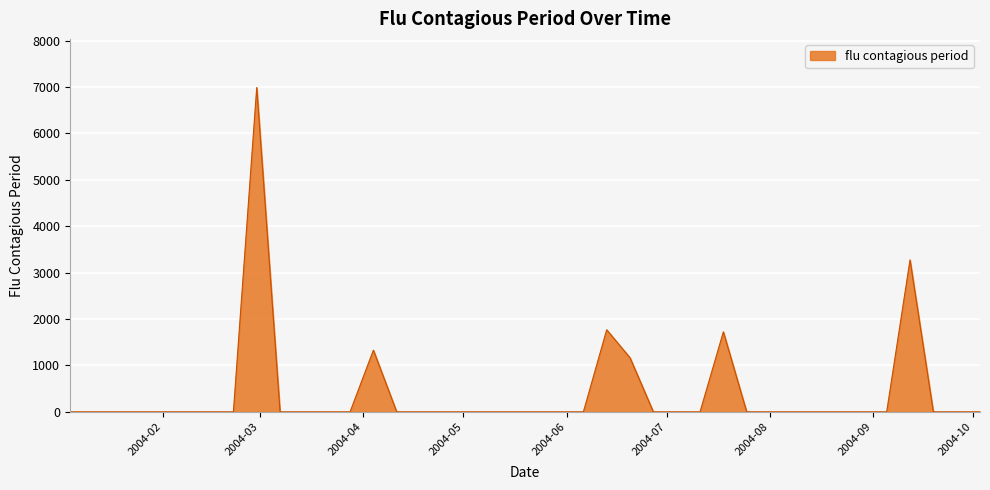

What is the greatest value displayed?

6989.5